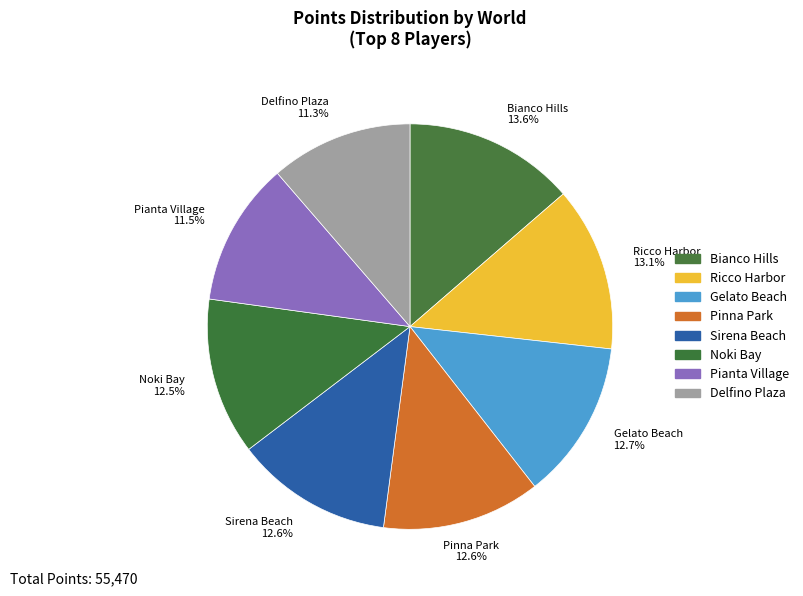

Count the number of slices in the pie.

8